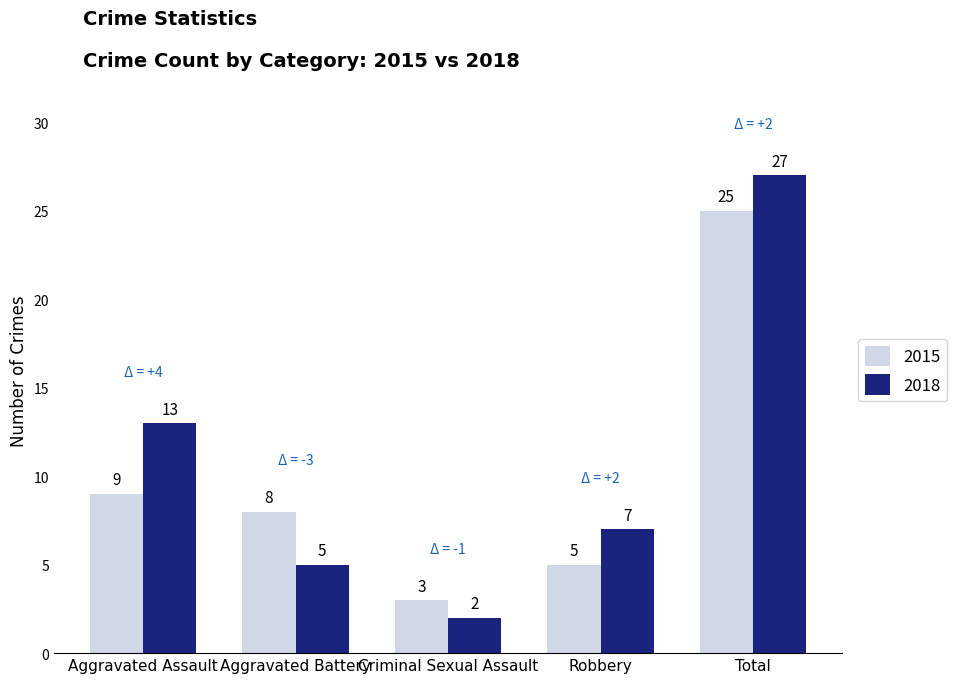

The value of 2018 at Aggravated Assault is 13. True or false?

True